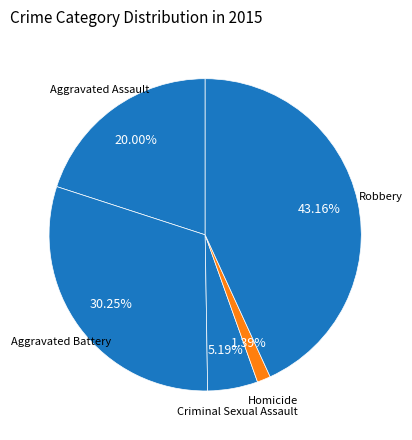

What percentage is the Criminal Sexual Assault slice, to the nearest percent?

5%